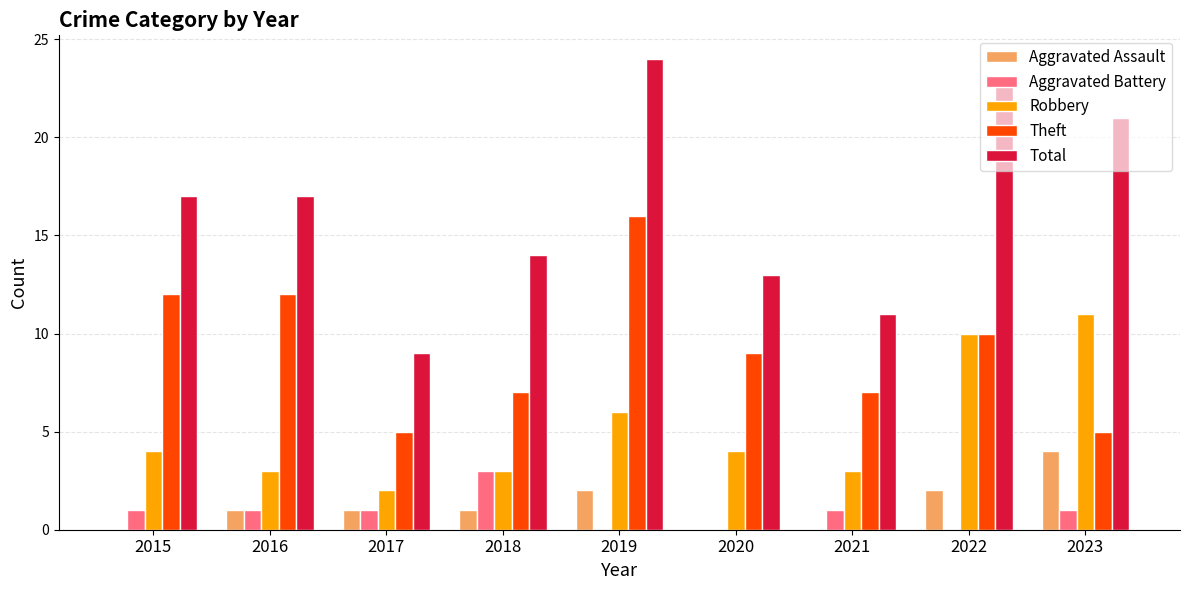

Which series changed the most between 2016 and 2019?

Total